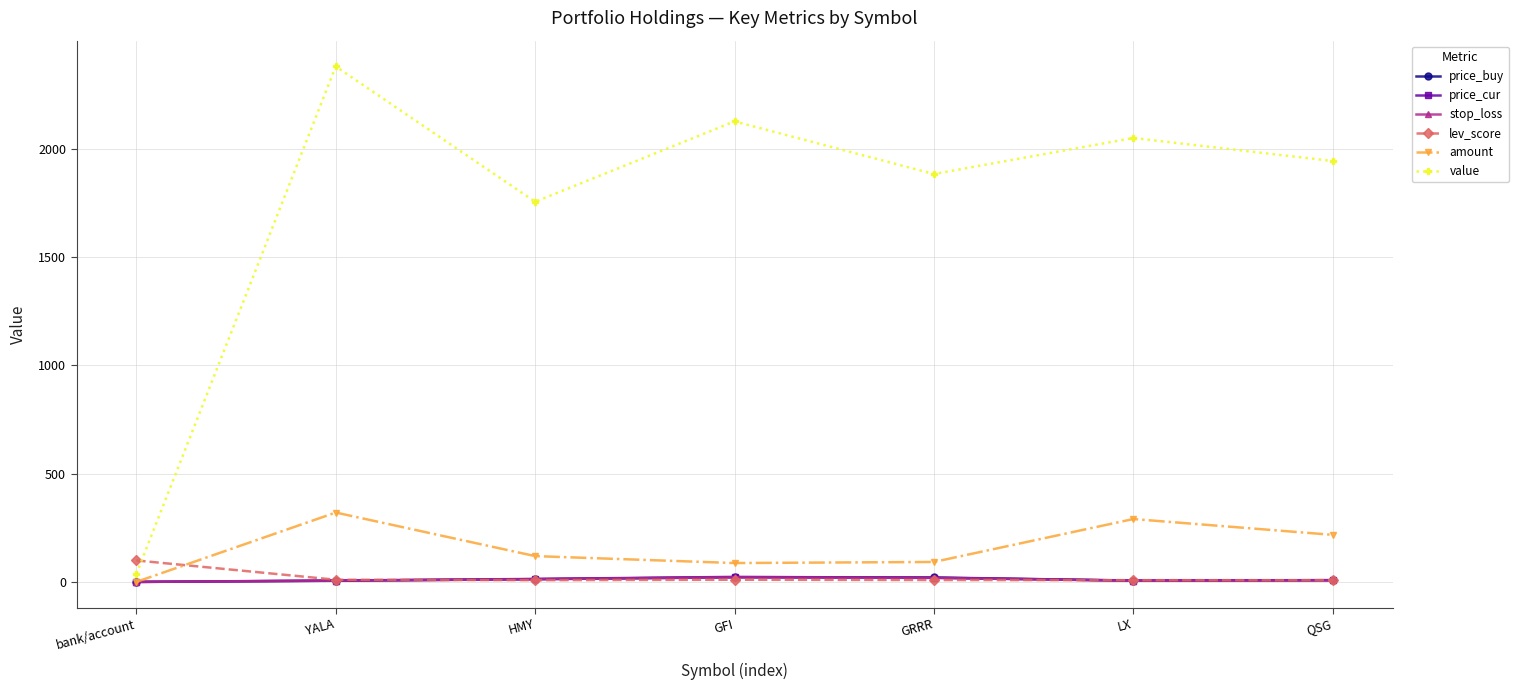

The value of value at LX is 2048.6. True or false?

True